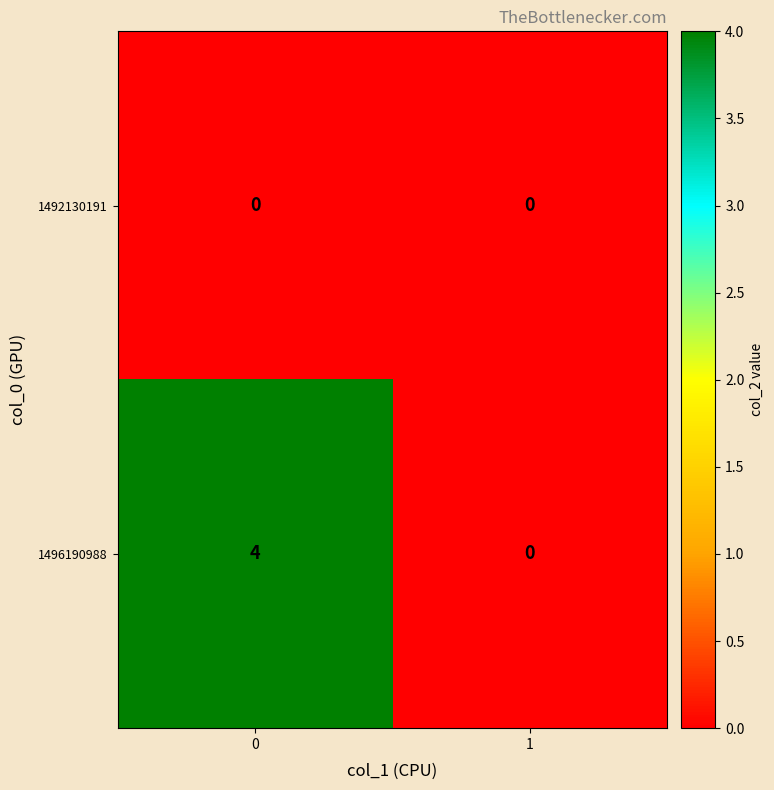

Reading left to right, extract all data points from this chart.

1492130191: 0	0
1496190988: 4	0